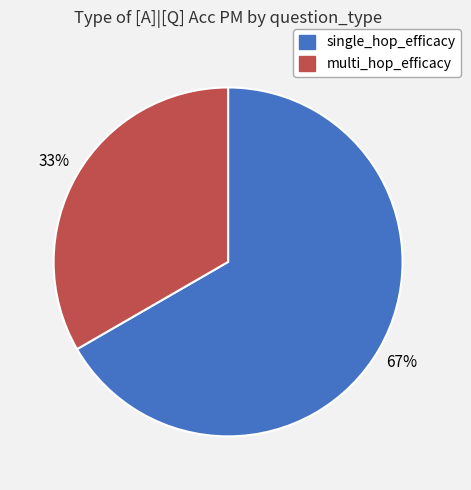

Which category has the biggest portion of the pie?

single_hop_efficacy